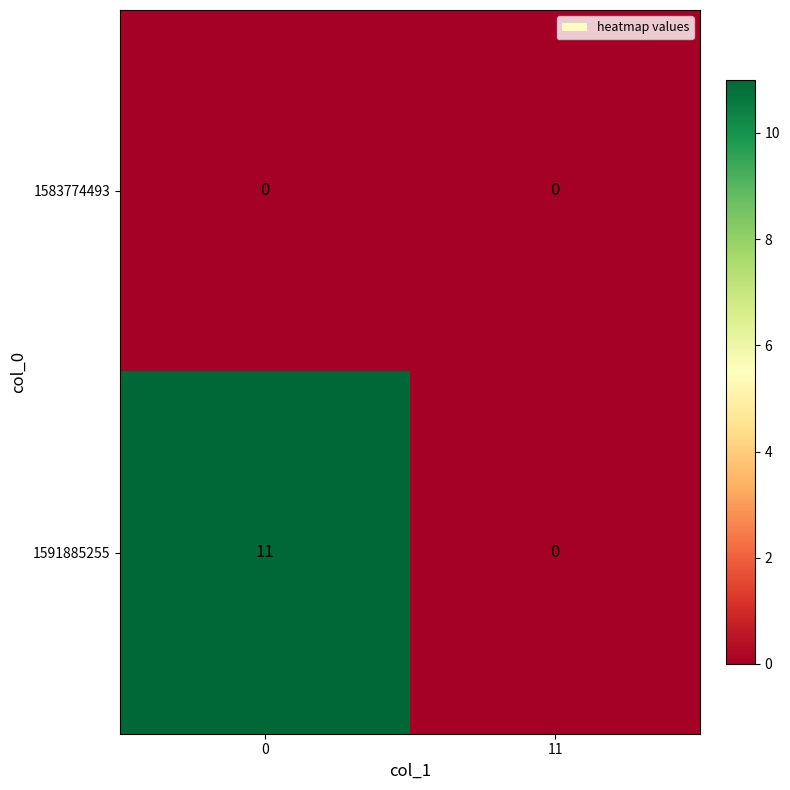

Reading left to right, transcribe all the data shown in this chart.

1583774493: 0=0	11=0
1591885255: 0=11	11=0